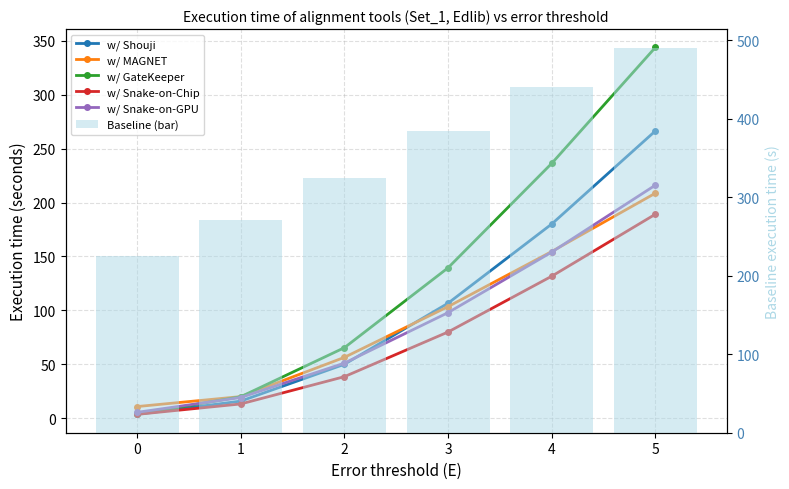

What is the sum of the w/ GateKeeper values at 3 and 4?

375.8